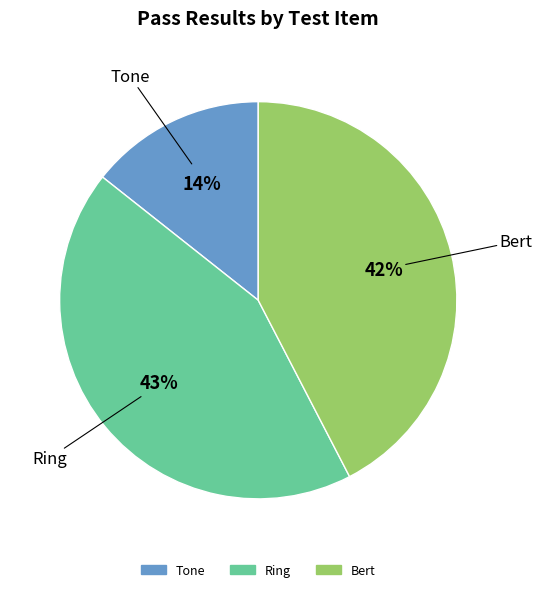

True or false: Tone accounts for 26% of the total.

False